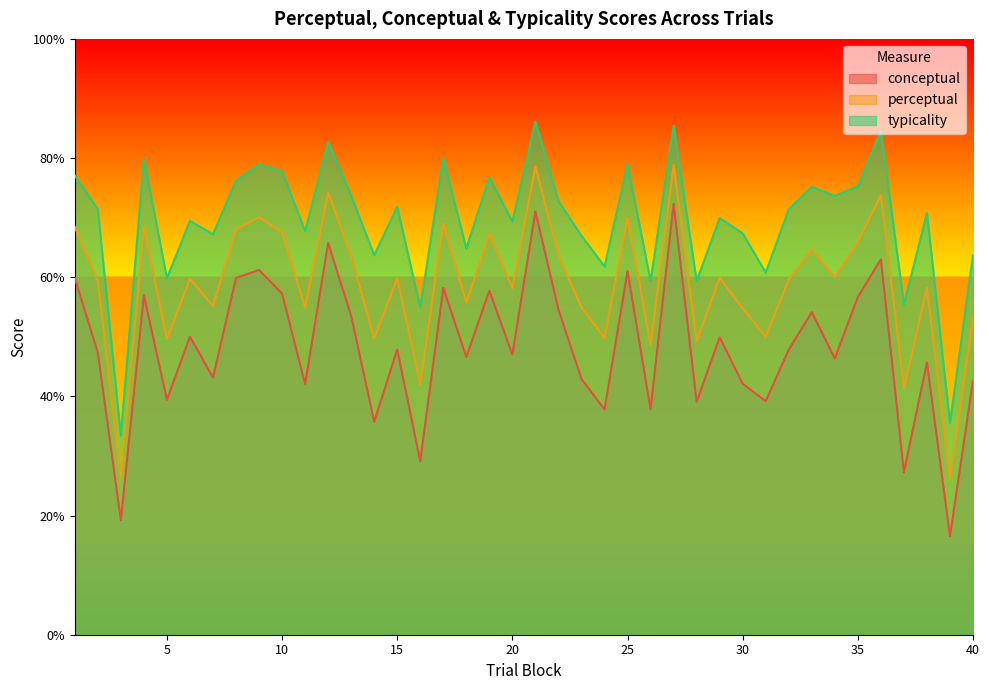

At which label does conceptual first exceed 47?

1